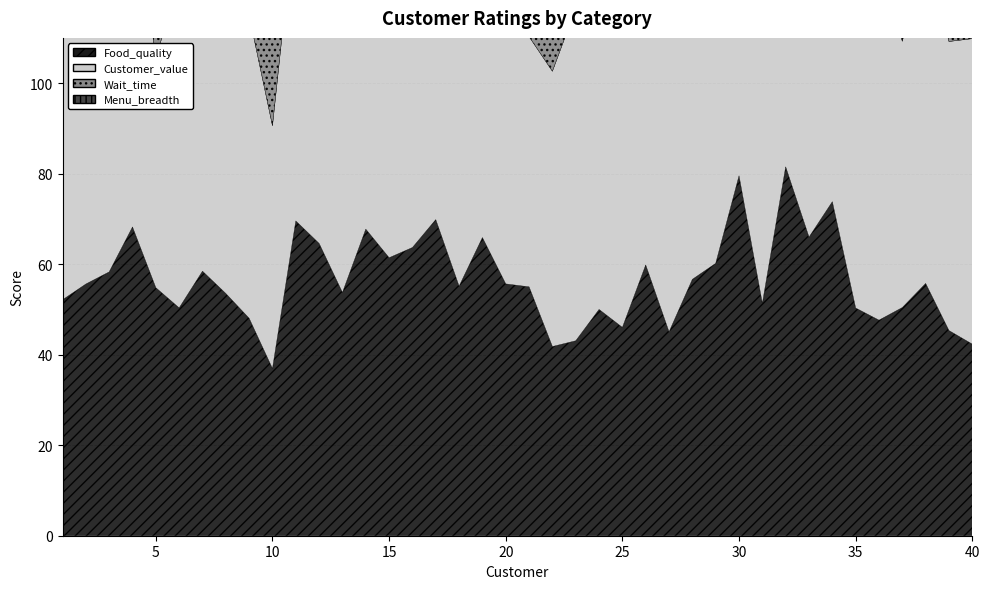

Between which two adjacent categories do Menu_breadth and Customer_value first intersect?

1 and 2